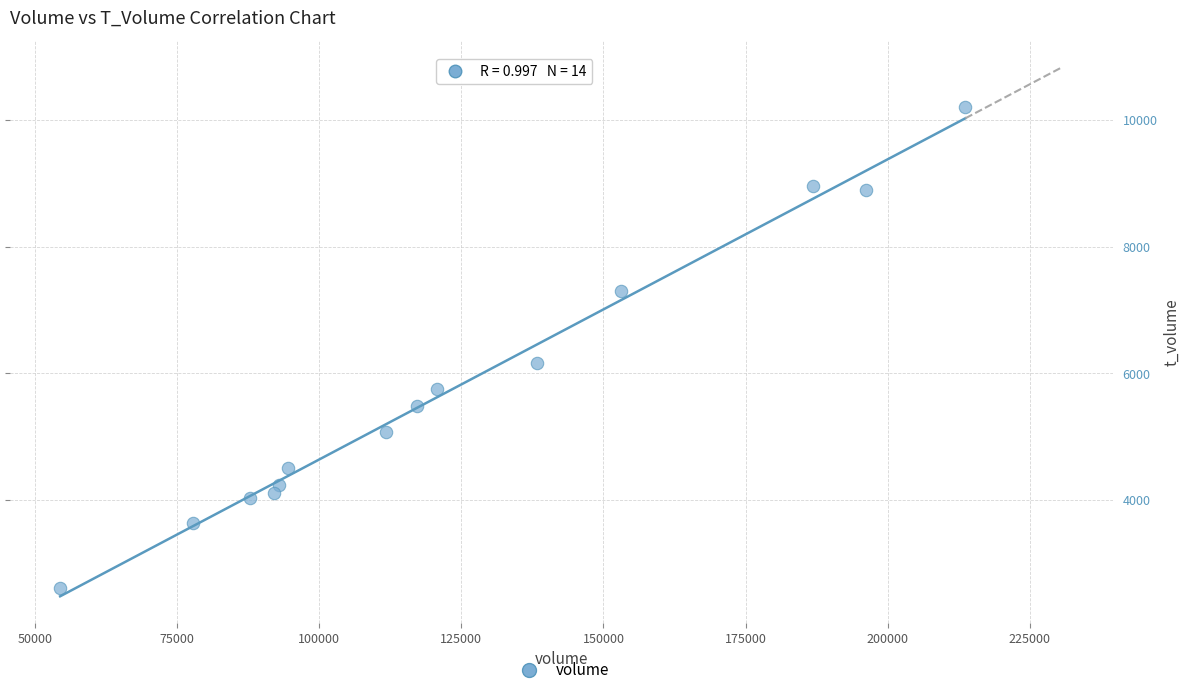

What is the range of Y values (max minus min)?

7581